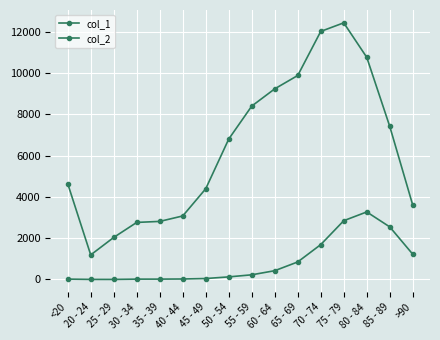

Between 20 - 24 and 75 - 79, which is larger?

75 - 79